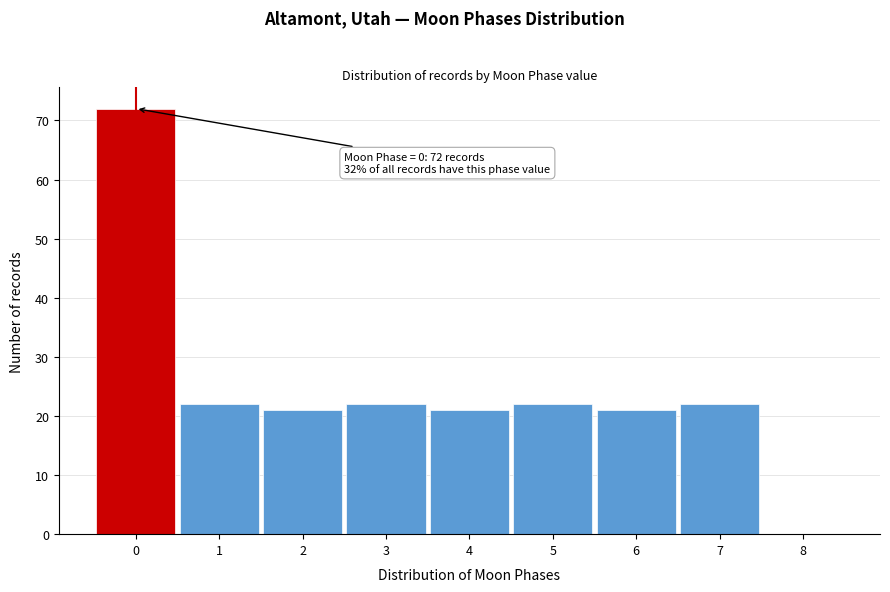

Over which range of the x-axis is the bar tallest?

-0.5 to 0.5